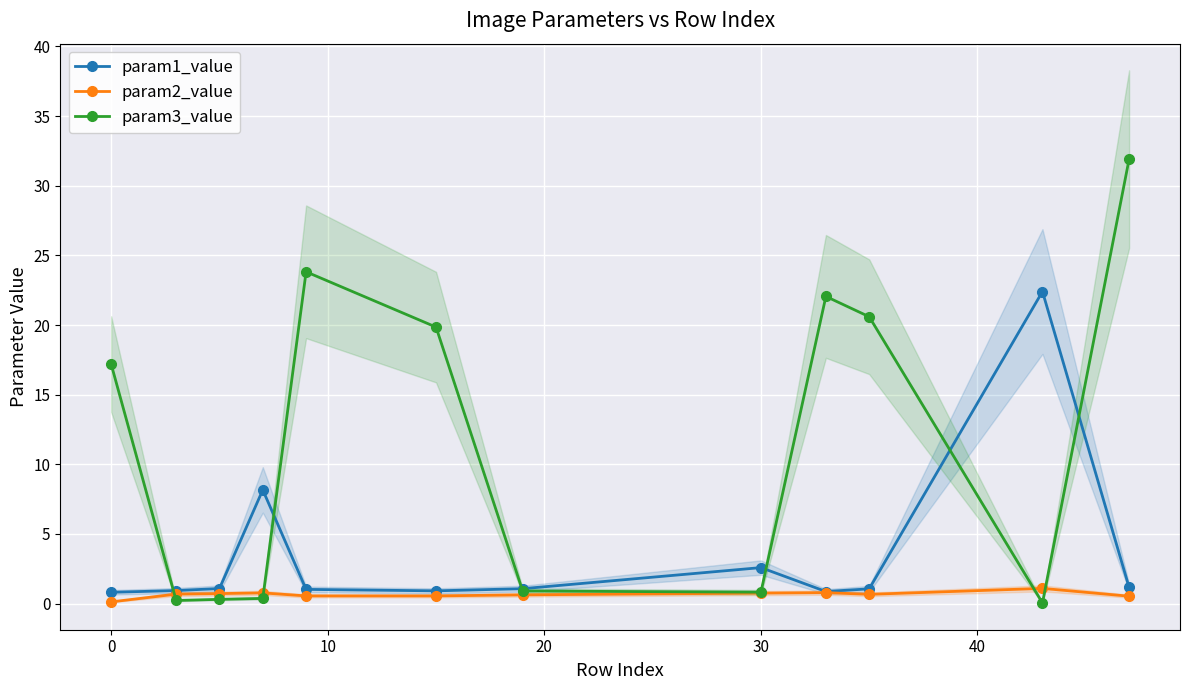

Which series has the largest total across all categories?

param3_value